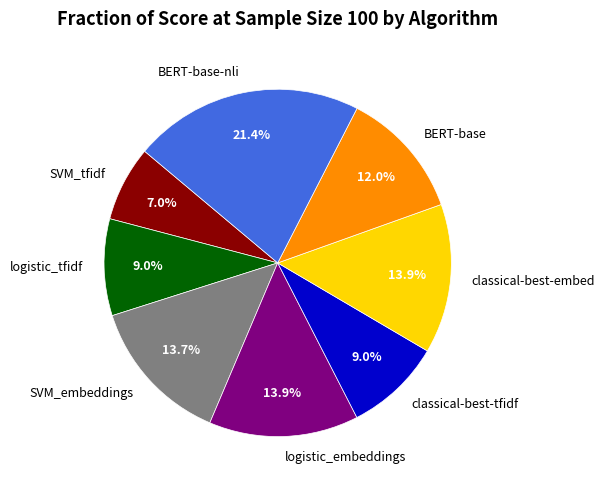

Is there any slice that represents more than half of the pie?

No